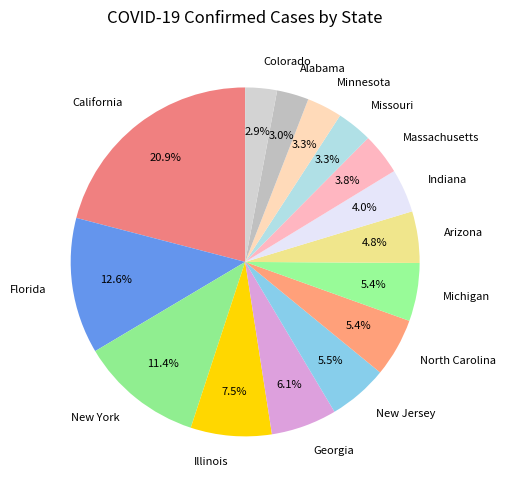

Which has a higher value, Missouri or California?

California